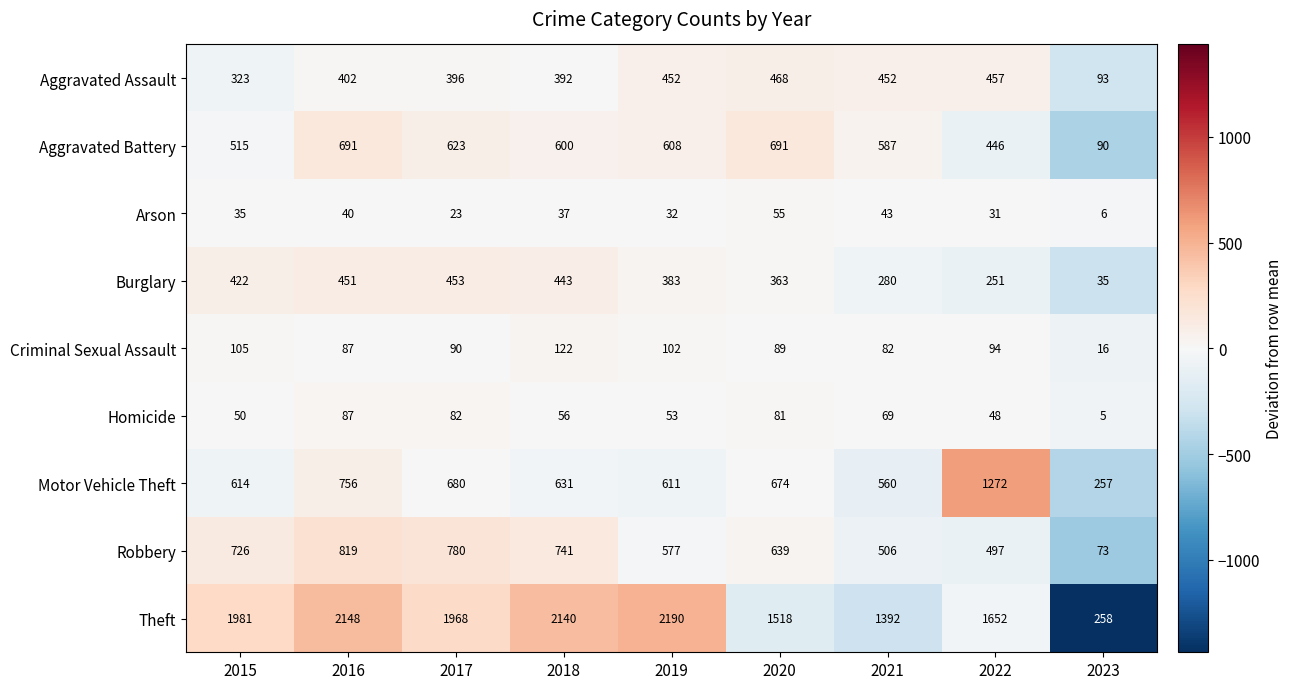

Which category has the lowest value in the Arson series?

2023